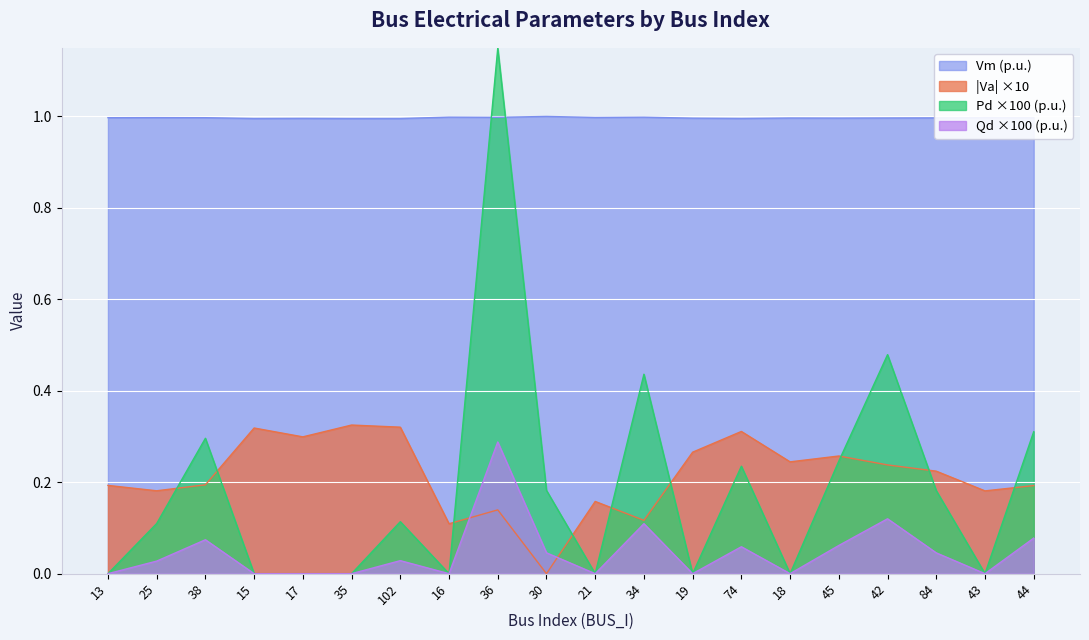

Which series has the widest spread of values?

Pd ×100 (p.u.)